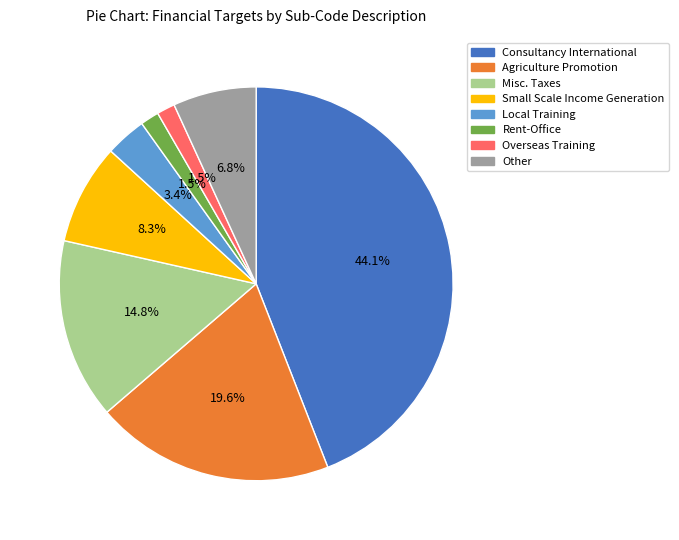

Is there a majority slice in this chart?

No